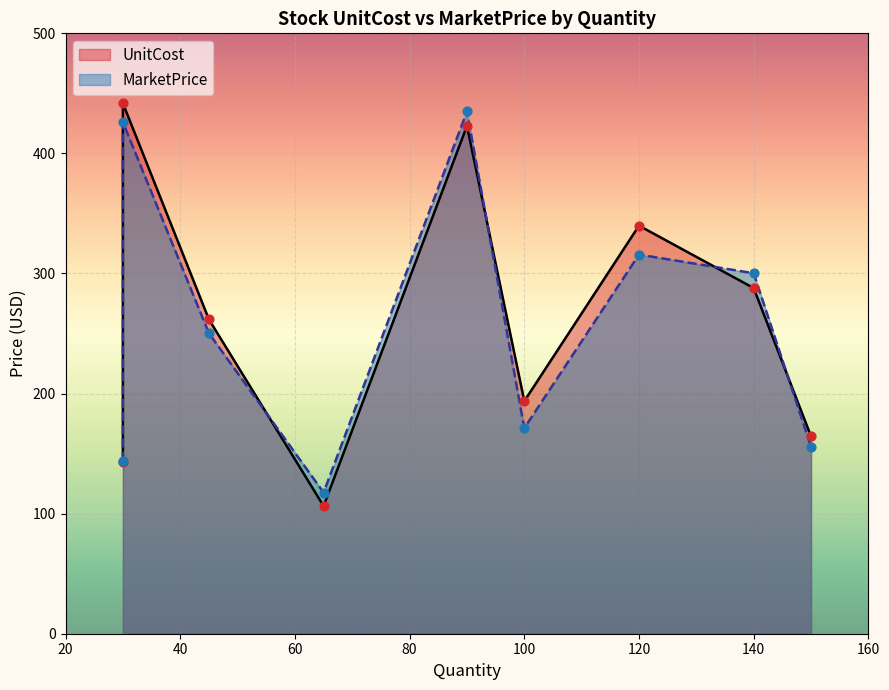

Which series reaches the minimum Y coordinate?

UnitCost